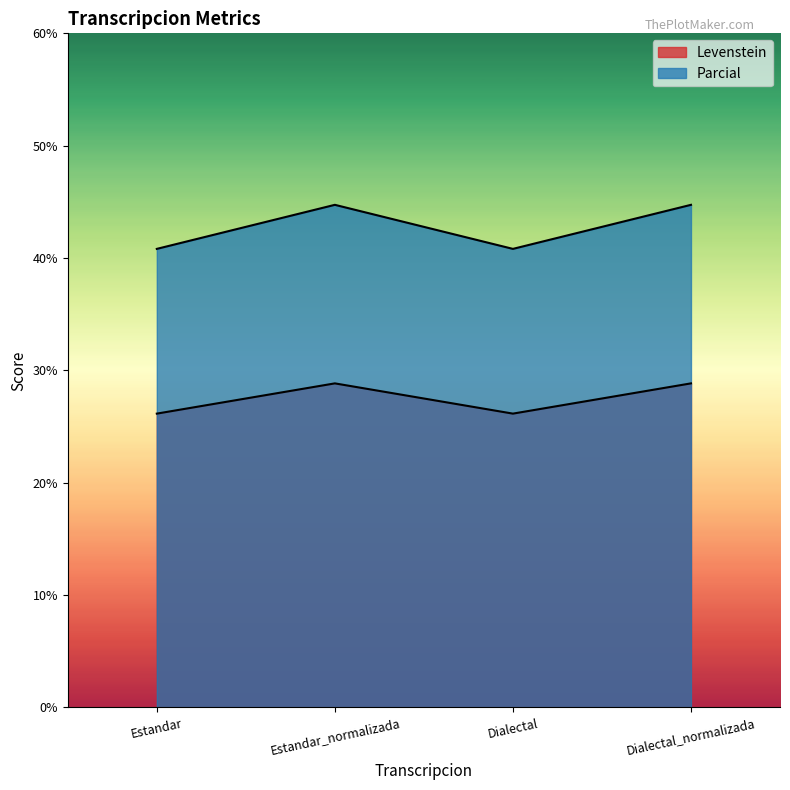

Reading left to right, list all the values displayed in this chart.

Levenstein: Estandar=26.2	Estandar_normalizada=28.8	Dialectal=26.2	Dialectal_normalizada=28.8
Parcial: Estandar=40.8	Estandar_normalizada=44.7	Dialectal=40.8	Dialectal_normalizada=44.7